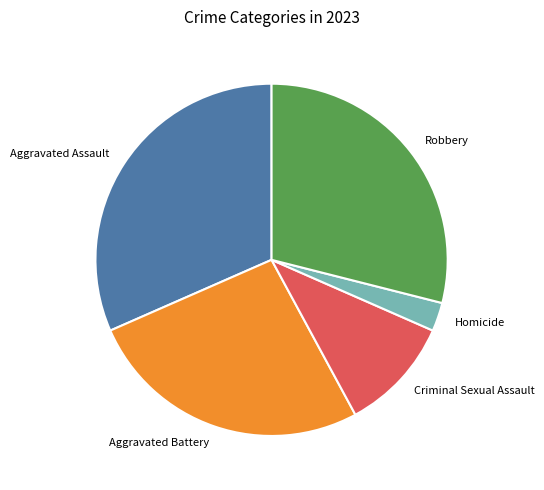

Is the sum of Aggravated Battery and Criminal Sexual Assault greater than half?

No